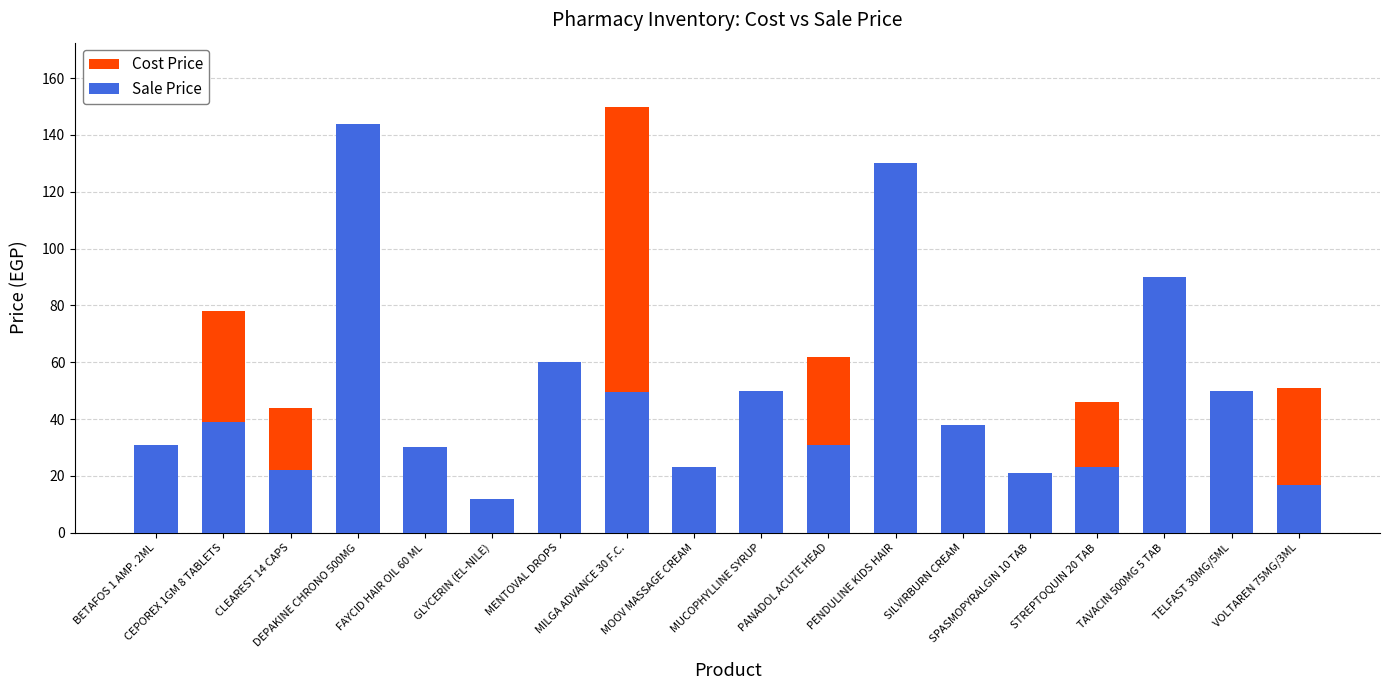

Reading right to left, what are all the values shown in this chart?

Cost Price: 51.0	50.0	90.0	46.0	21.0	38.0	130.0	62.0	50.0	23.0	150.0	60.0	12.0	30.0	144.0	44.0	78.0	31.0
Sale Price: 16.8	50.0	90.0	23.0	21.0	38.0	130.0	31.0	50.0	23.0	49.5	60.0	12.0	30.0	144.0	22.0	39.0	31.0